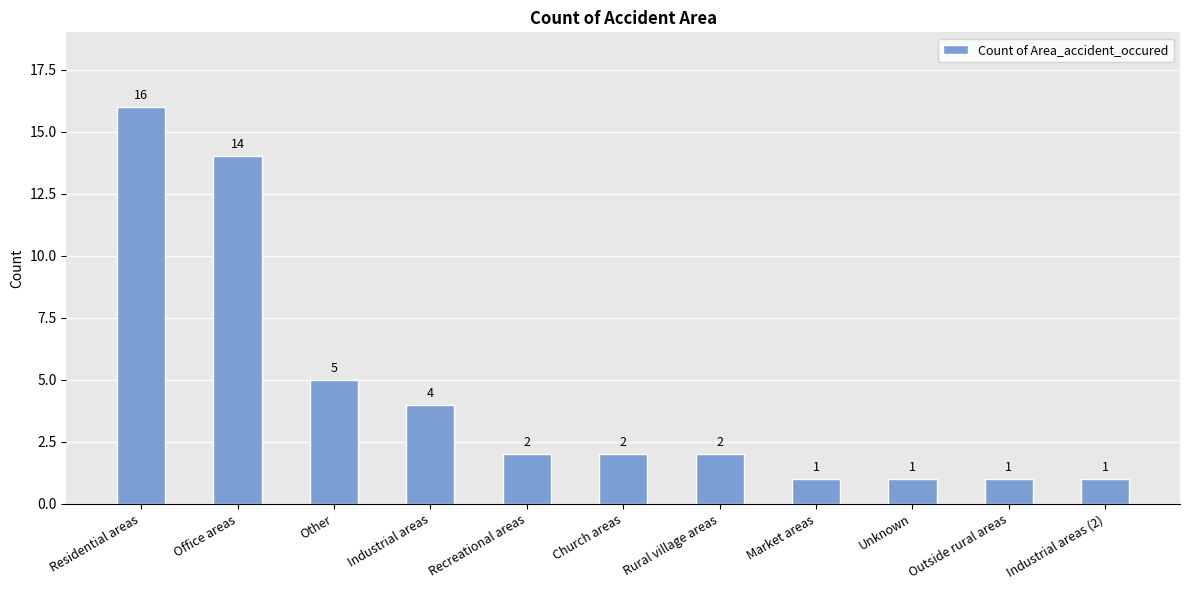

Which has a higher value, Other or Market areas?

Other